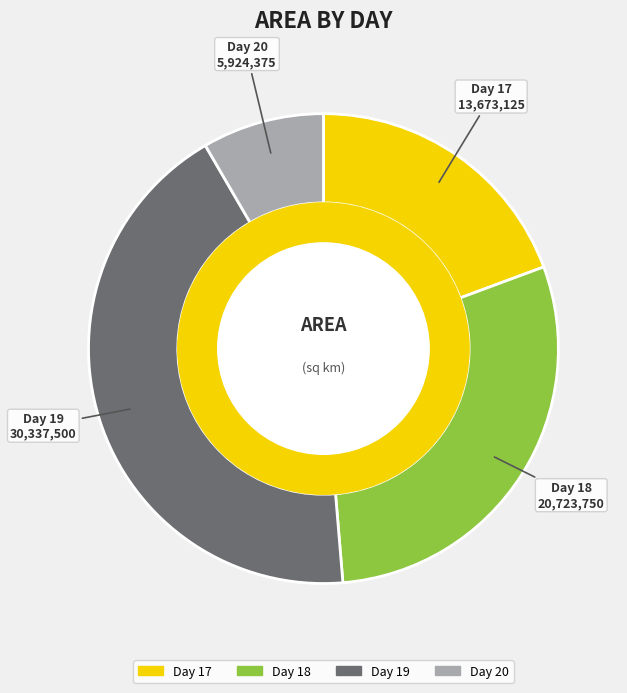

Is there any slice that represents more than half of the pie?

No